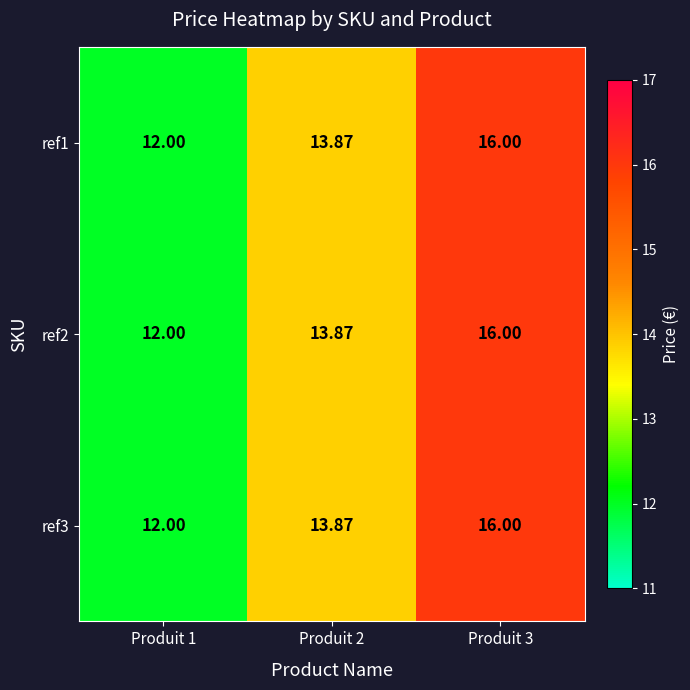

How many series are shown in this chart?

3